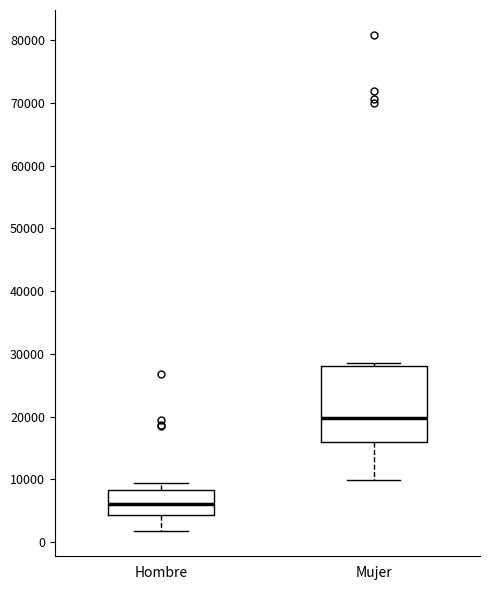

Which box has the lowest median line?

Hombre